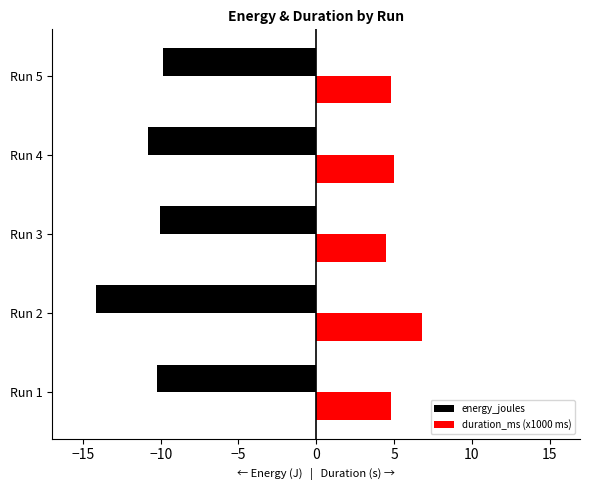

Is it true that duration_ms (x1000 ms) equals 4.8 at Run 5?

True